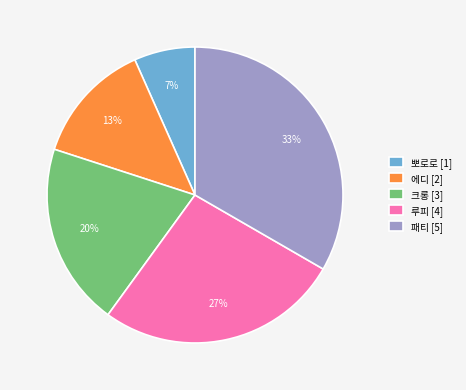

Combined, do 크롱 and 루피 account for over 50%?

No